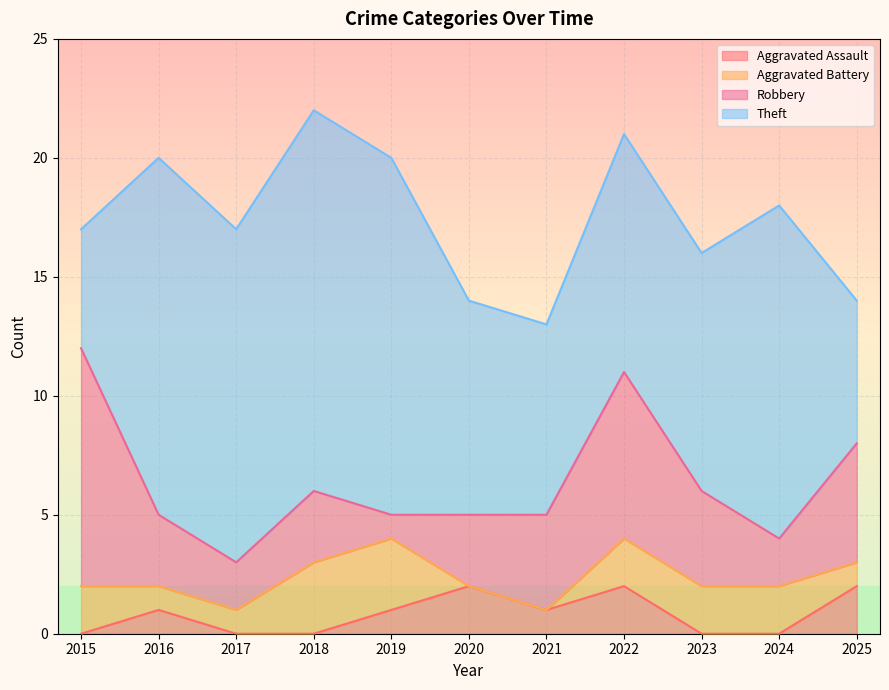

The value of Robbery at 2020 is 3. True or false?

True